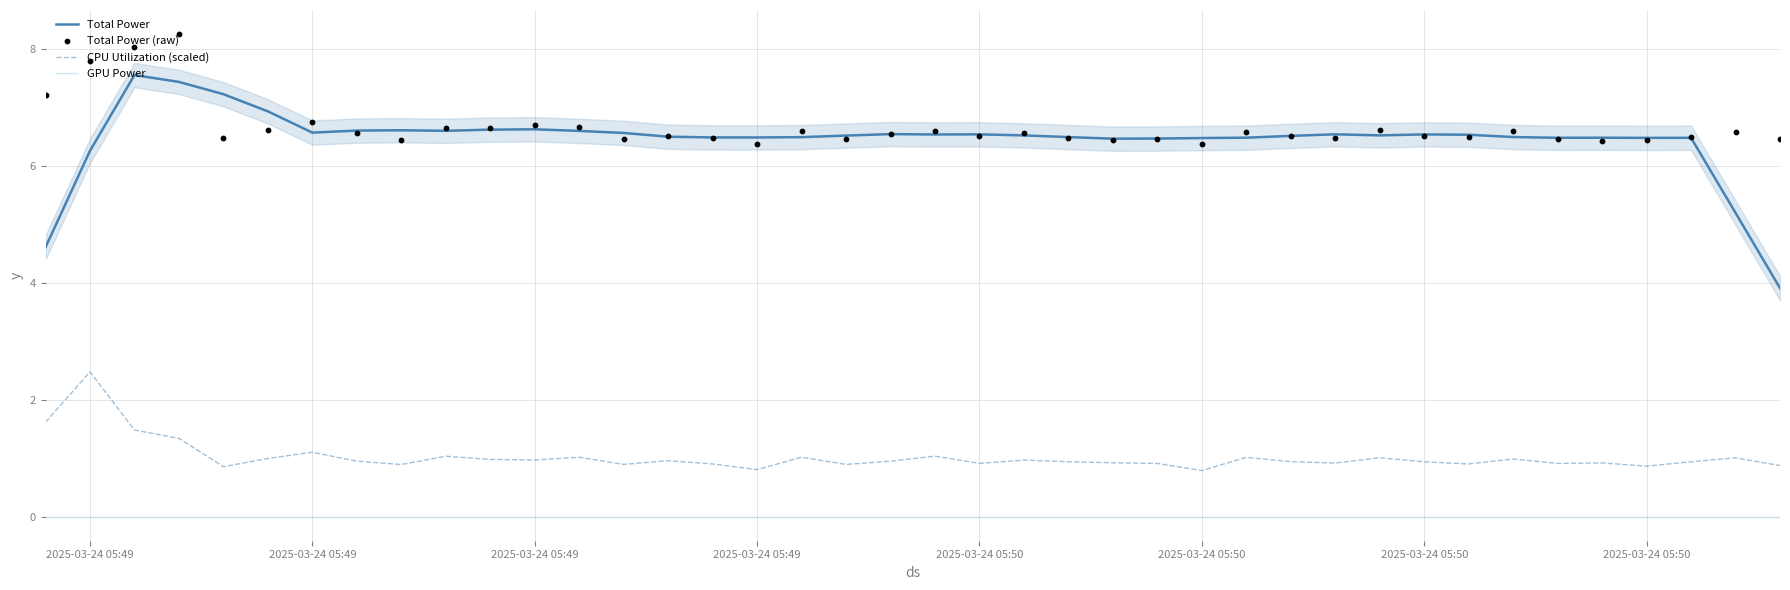

What are all the series names shown in the legend?

Total Power, CPU Utilization (scaled), GPU Power, Total Power (raw)